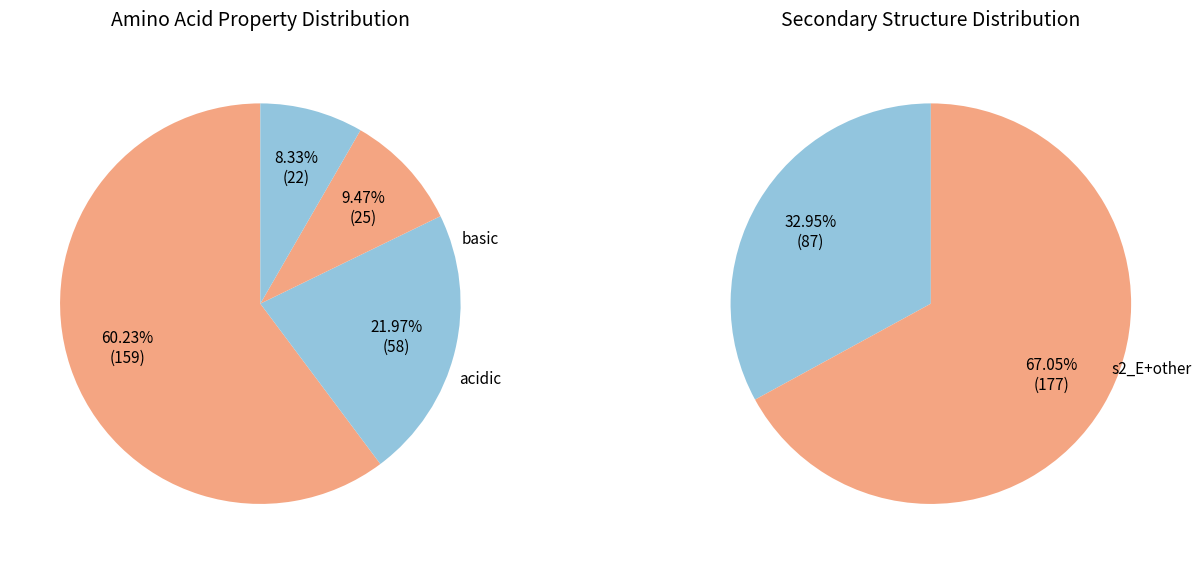

Does any single category account for the majority?

Yes